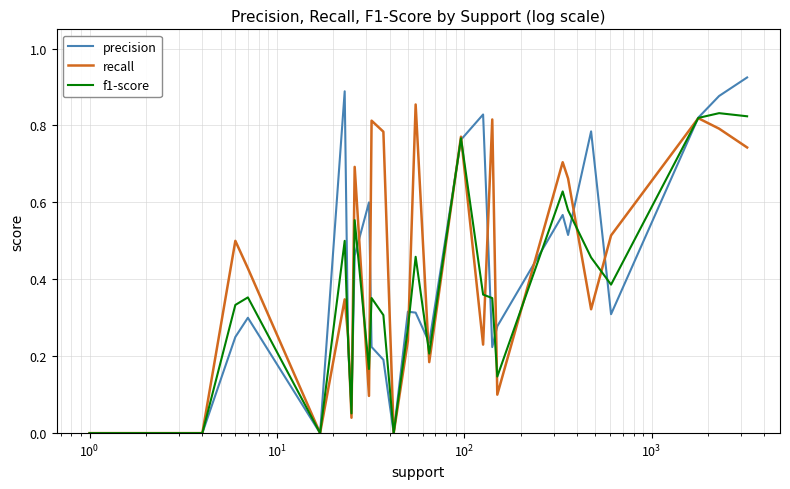

Which series has the largest range (max minus min)?

precision